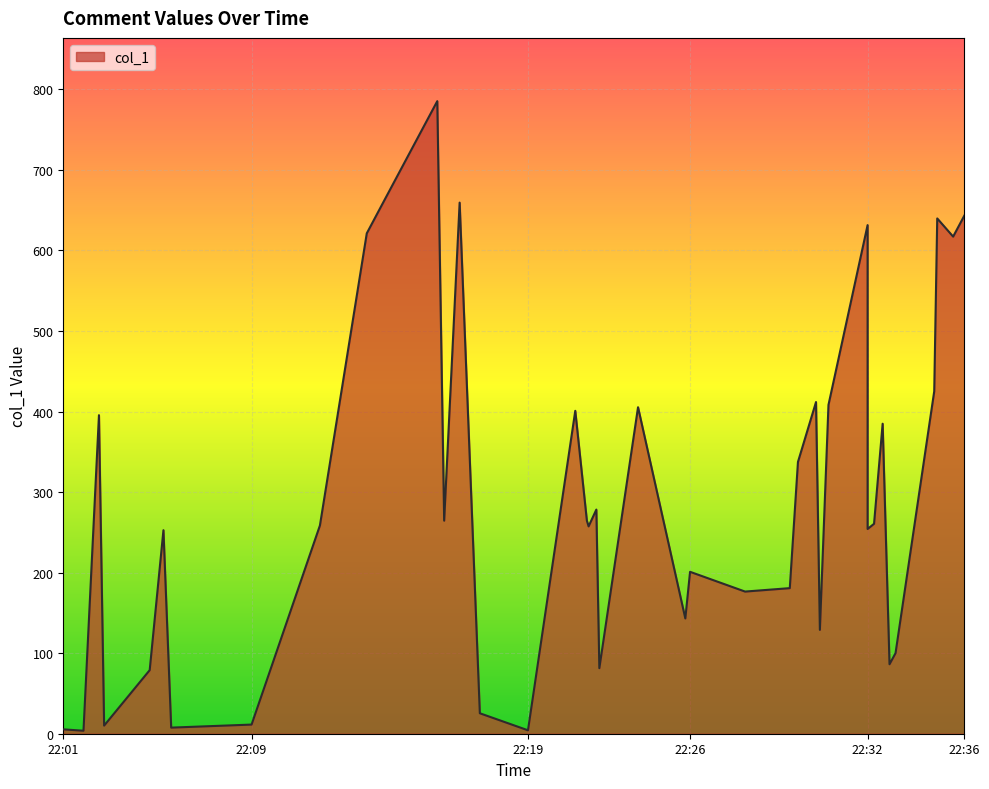

Is it true that the value at 2019-05-14 22:11:44 is 358.1?

False